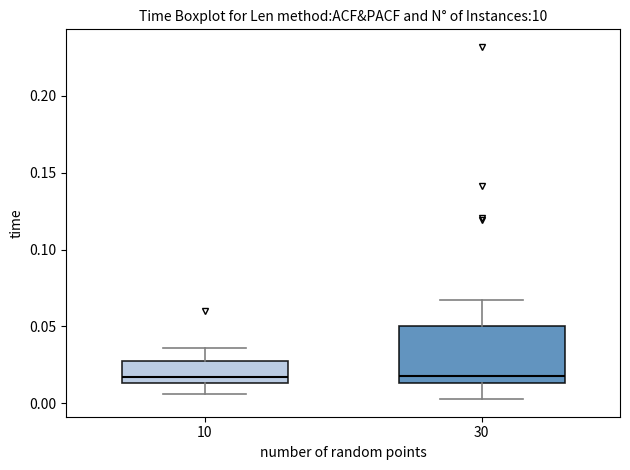

Reading left to right, read every box against the y-axis: the position of its median line, the range the box covers, and the ends of its whiskers. The values are not printed on the chart, so give them approximately, as read against the axis.

10: median 0.015 (just above the box's lower edge), box 0.015 to 0.025, whiskers 0.005 to 0.035
30: median 0.020, box 0.015 to 0.050, whiskers 0.005 to 0.065